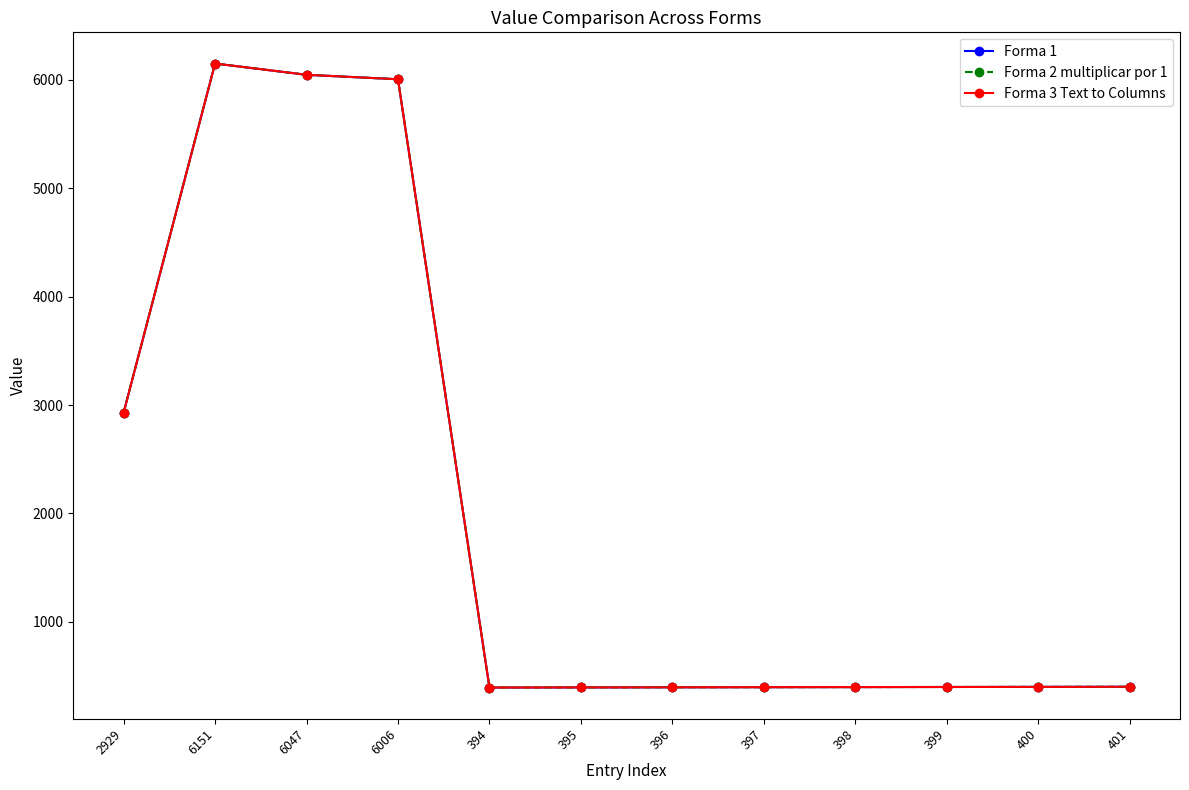

What is the label of the 7th point from the left?

396